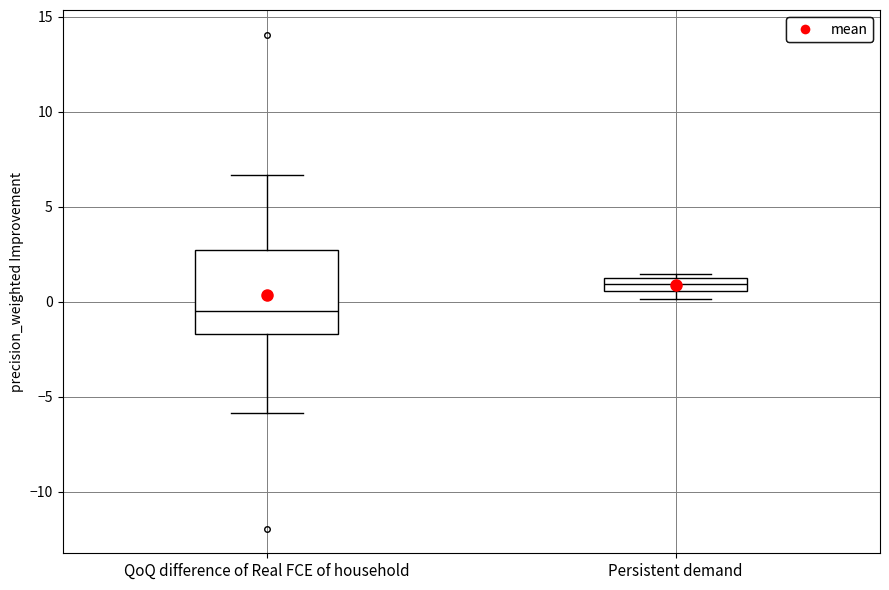

Where is the lower edge of the box for Persistent demand on the y-axis? The values are not printed on the chart, so give them approximately, as read against the axis.

0.5